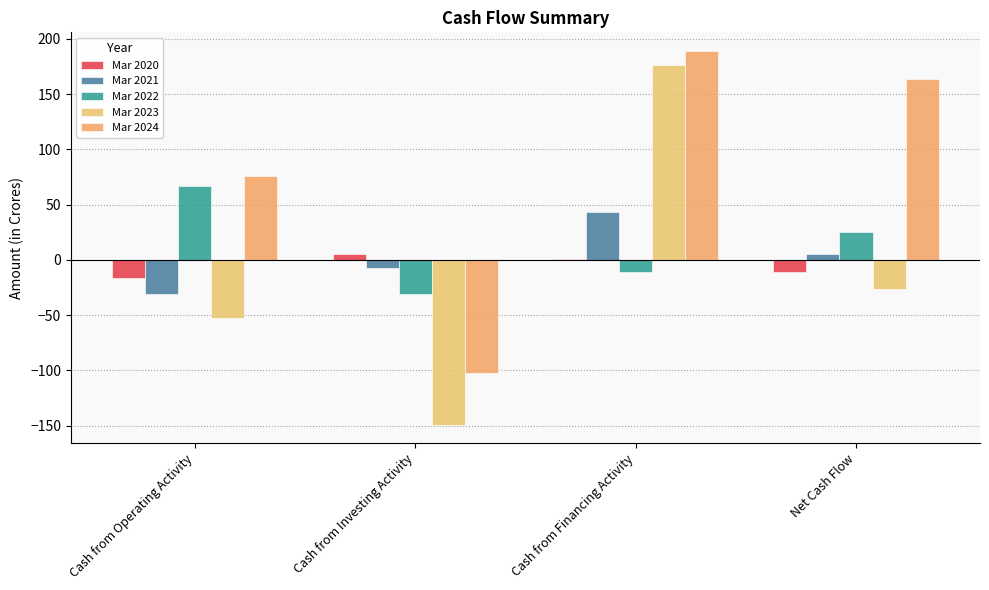

The value of Mar 2023 at Cash from Financing Activity is 176. True or false?

True